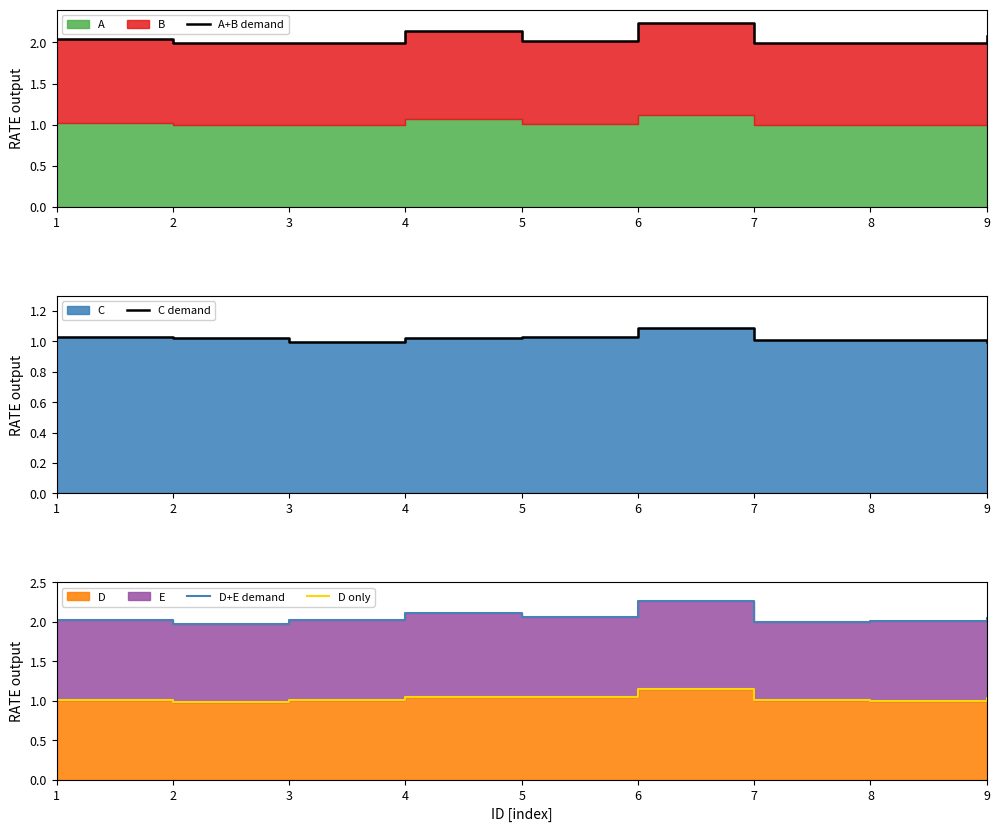

What is the sum of the C demand values at 2 and 8?

2.0